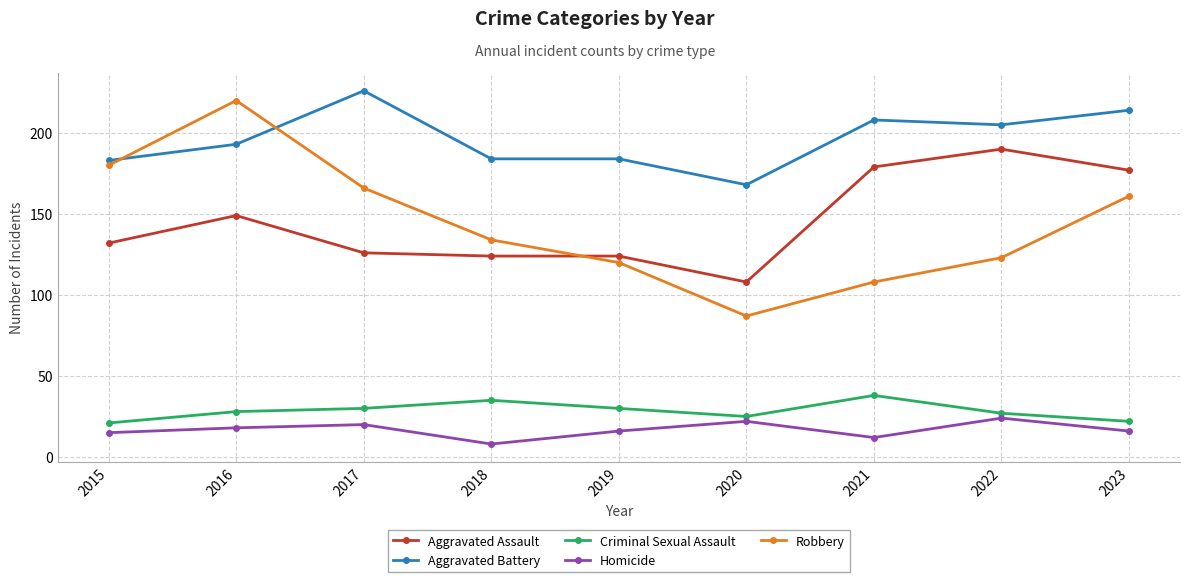

What is the total value across all series at 2018?

485